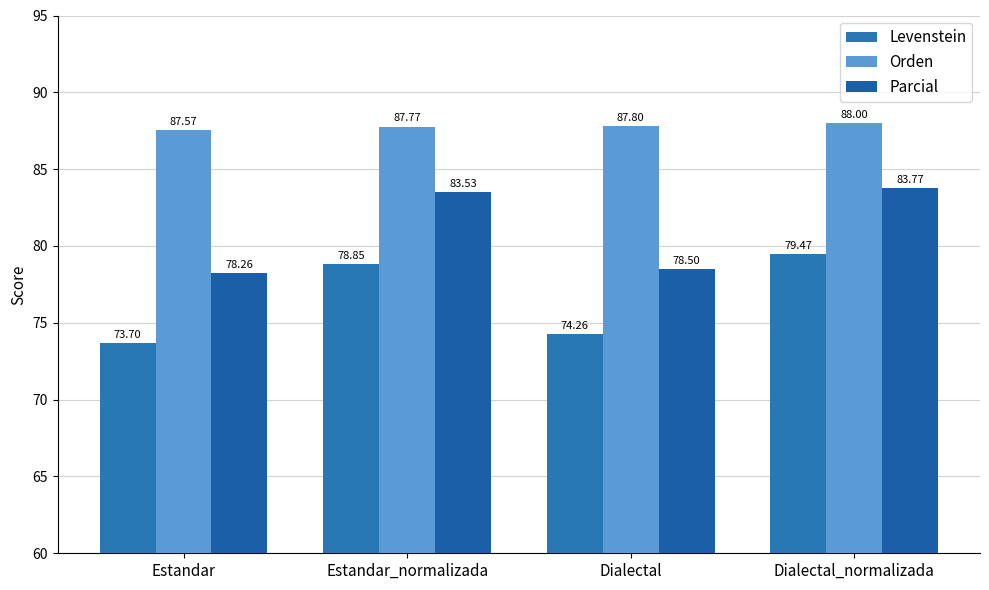

How many distinct data groups are displayed?

3